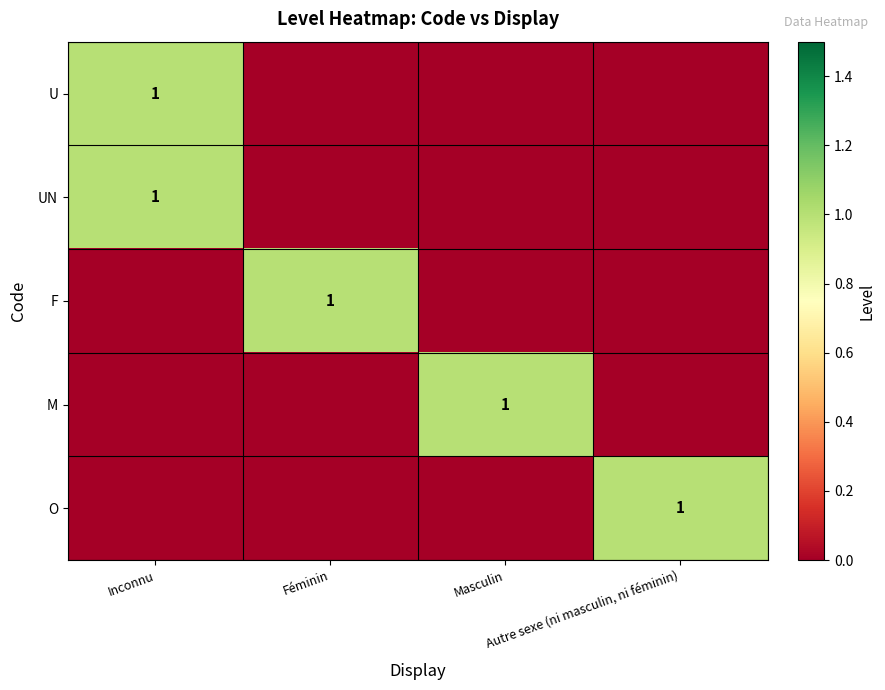

What is the sum of all UN values?

1